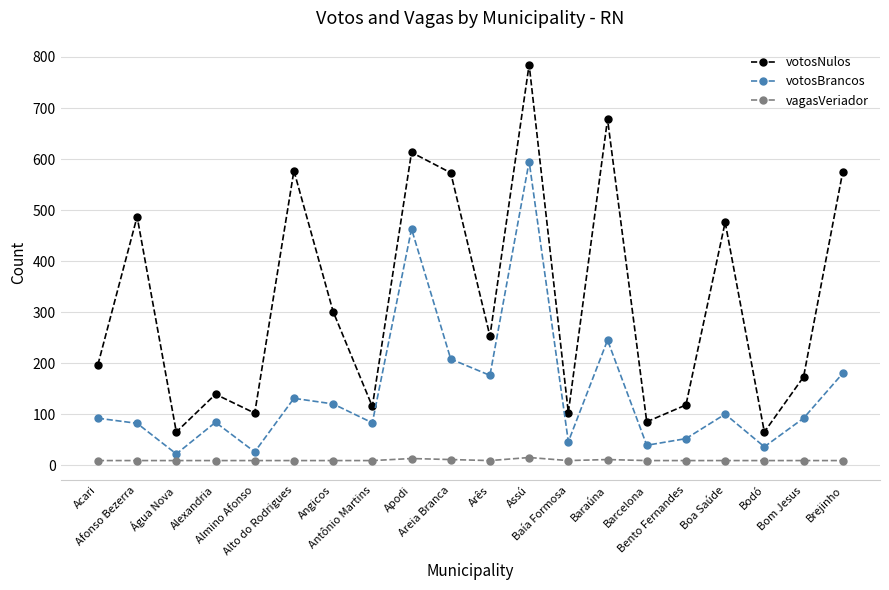

True or false: vagasVeriador and votosNulos cross at least once.

False